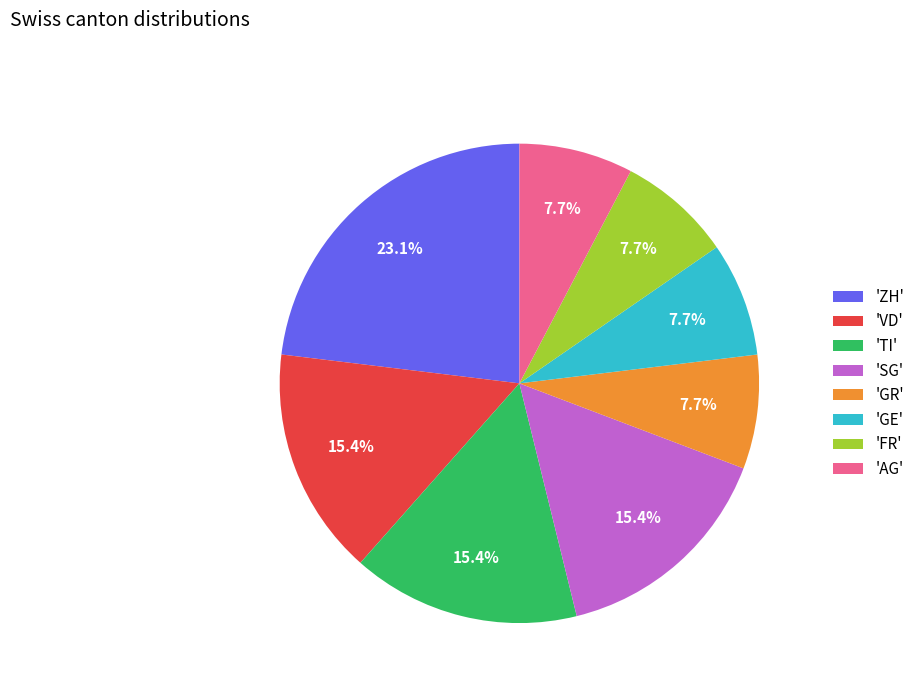

Approximately how many times larger is the value at 'GR' compared to 'ZH'?

0.3